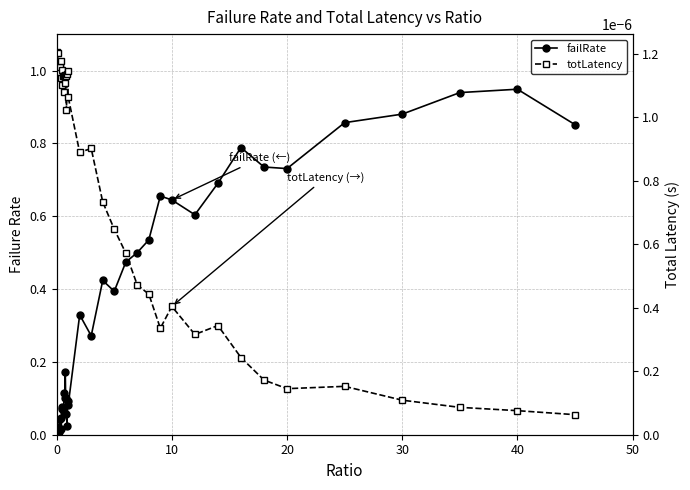

Which series has the largest range (max minus min)?

failRate